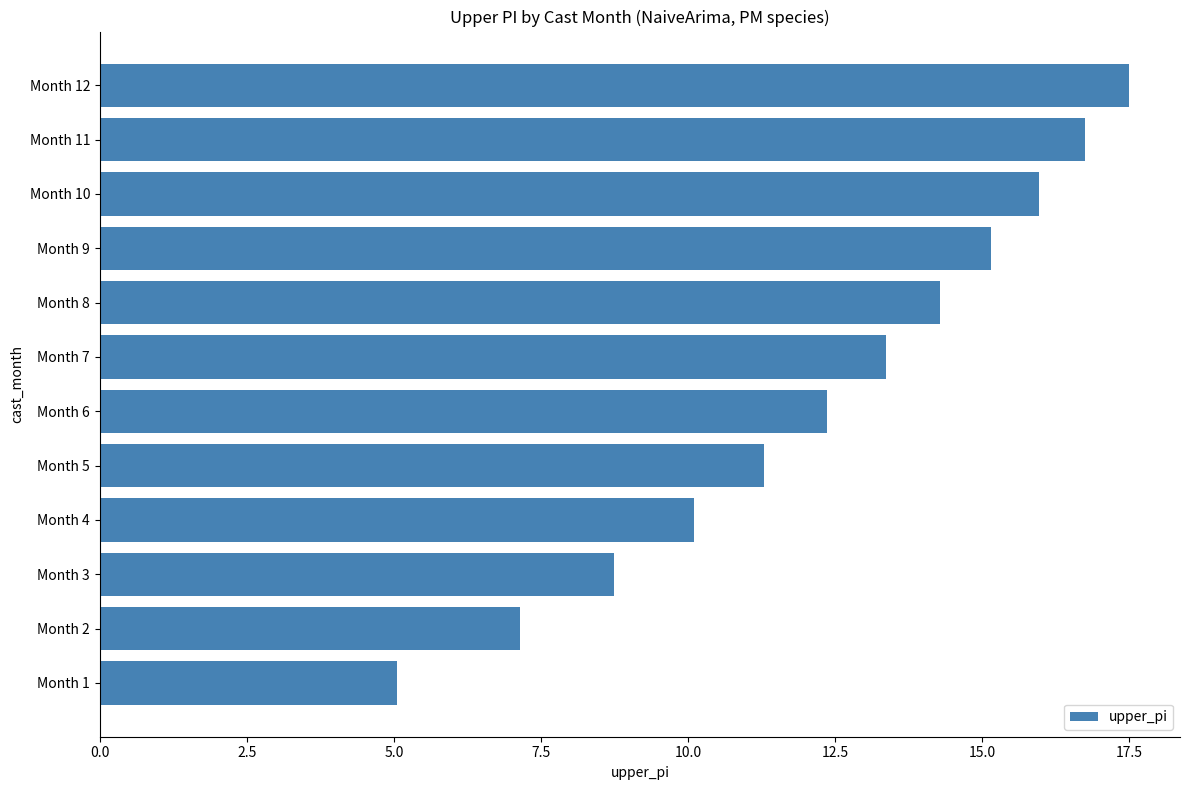

What is the ratio of the value at Month 1 to the value at Month 7?

0.4